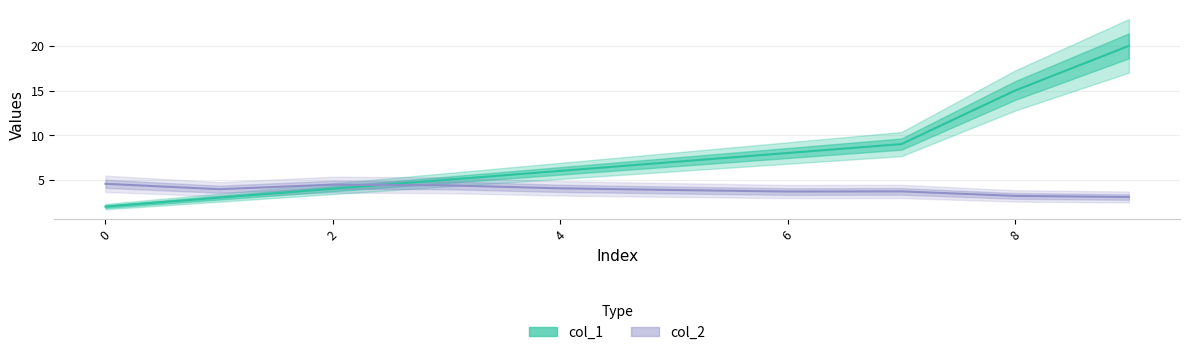

What is the value of the col_1 point at the 8th from the left?

9.0